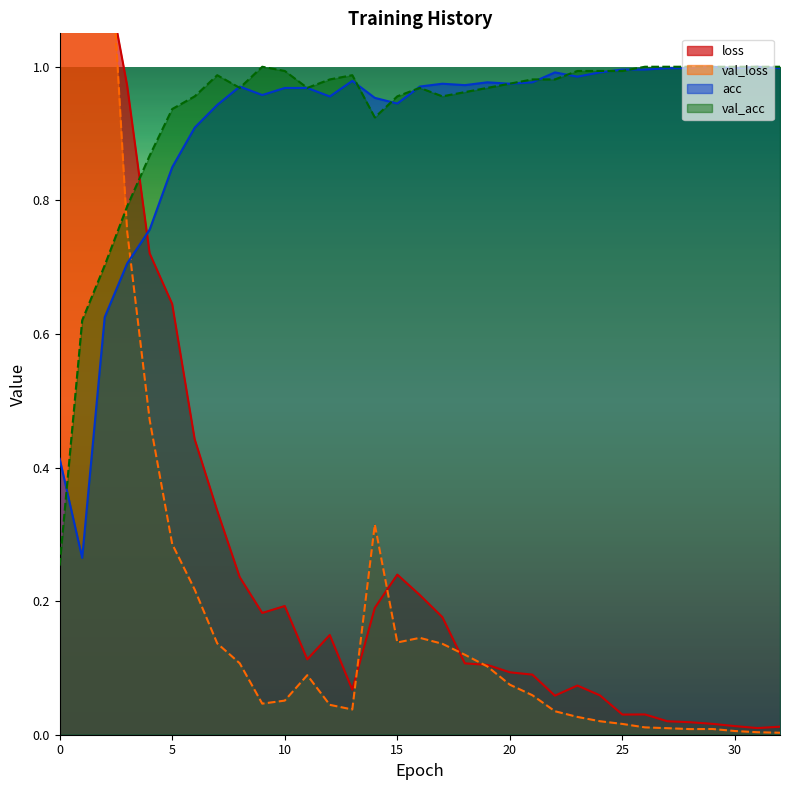

What is the greatest value displayed?

1.7